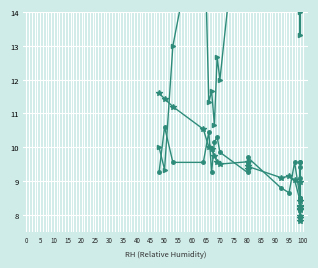

What is the label of the 4th point from the right?

100